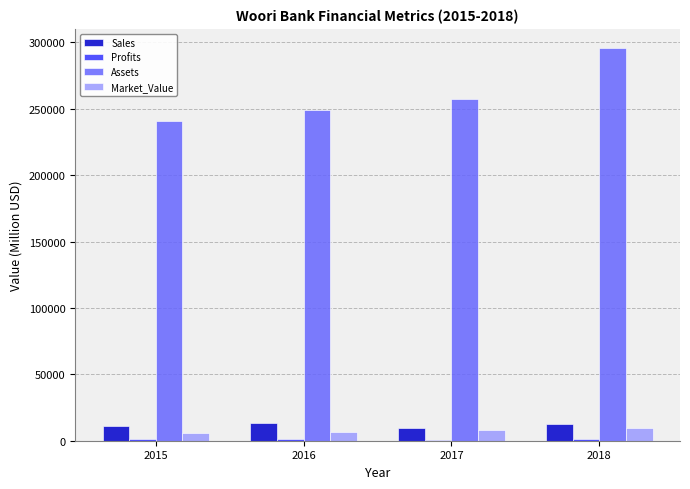

The value of Assets at 2017 is 257230.0. True or false?

True